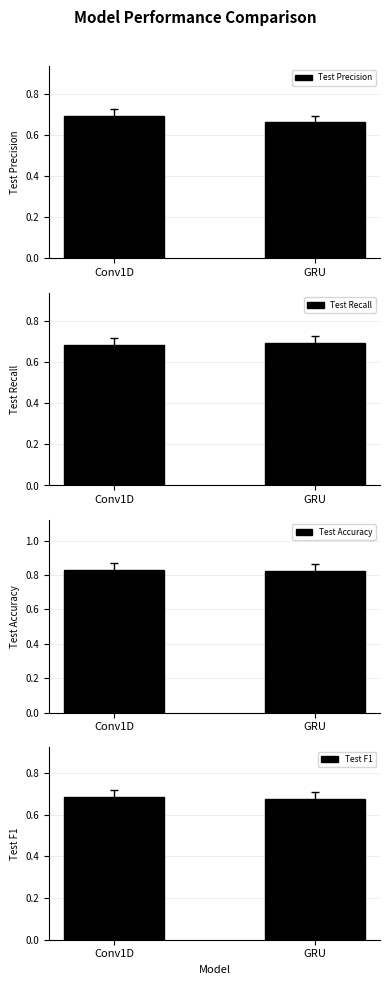

What position from the right is Conv1D?

2